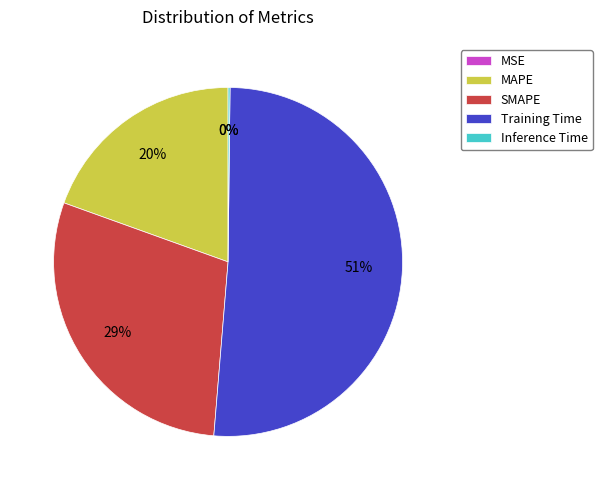

To the nearest percent, what portion does SMAPE represent?

29%